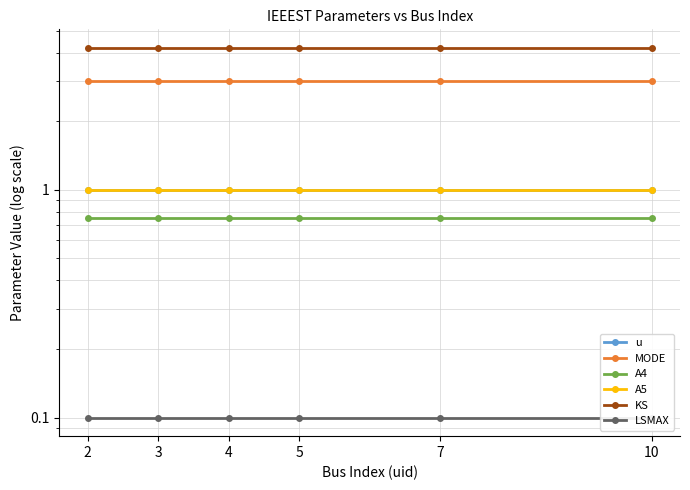

Reading left to right, extract all data points from this chart.

u: 2=1.0	3=1.0	4=1.0	5=1.0	7=1.0	10=1.0
MODE: 2=3.0	3=3.0	4=3.0	5=3.0	7=3.0	10=3.0
A4: 2=0.8	3=0.8	4=0.8	5=0.8	7=0.8	10=0.8
A5: 2=1.0	3=1.0	4=1.0	5=1.0	7=1.0	10=1.0
KS: 2=4.2	3=4.2	4=4.2	5=4.2	7=4.2	10=4.2
LSMAX: 2=0.1	3=0.1	4=0.1	5=0.1	7=0.1	10=0.1